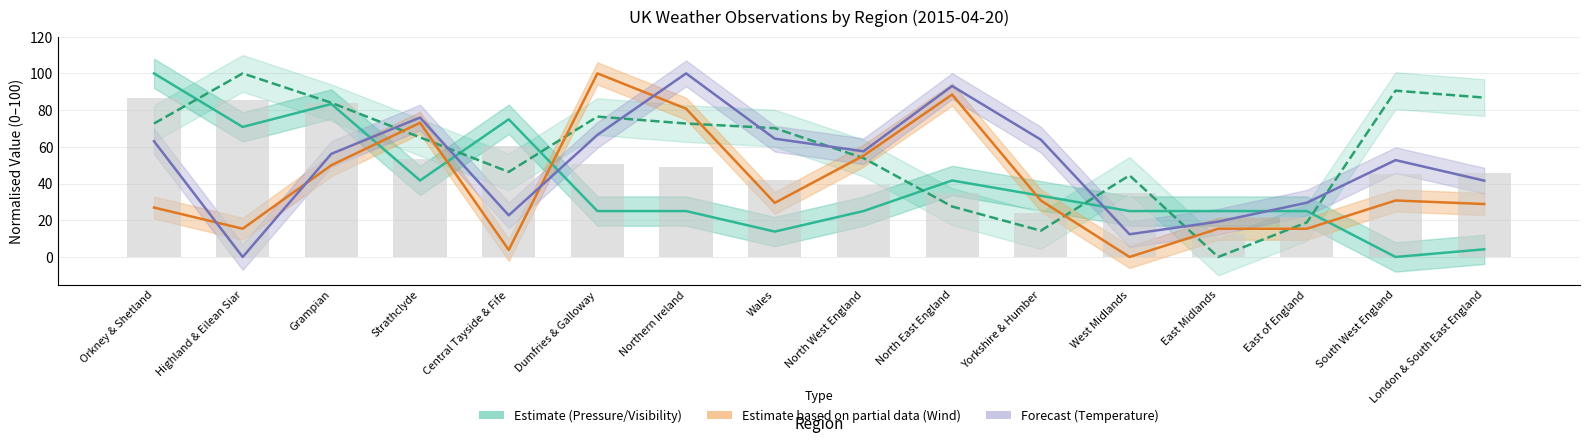

What is the difference between the maximum and second lowest values in the Visibility (normalised) series?

85.7